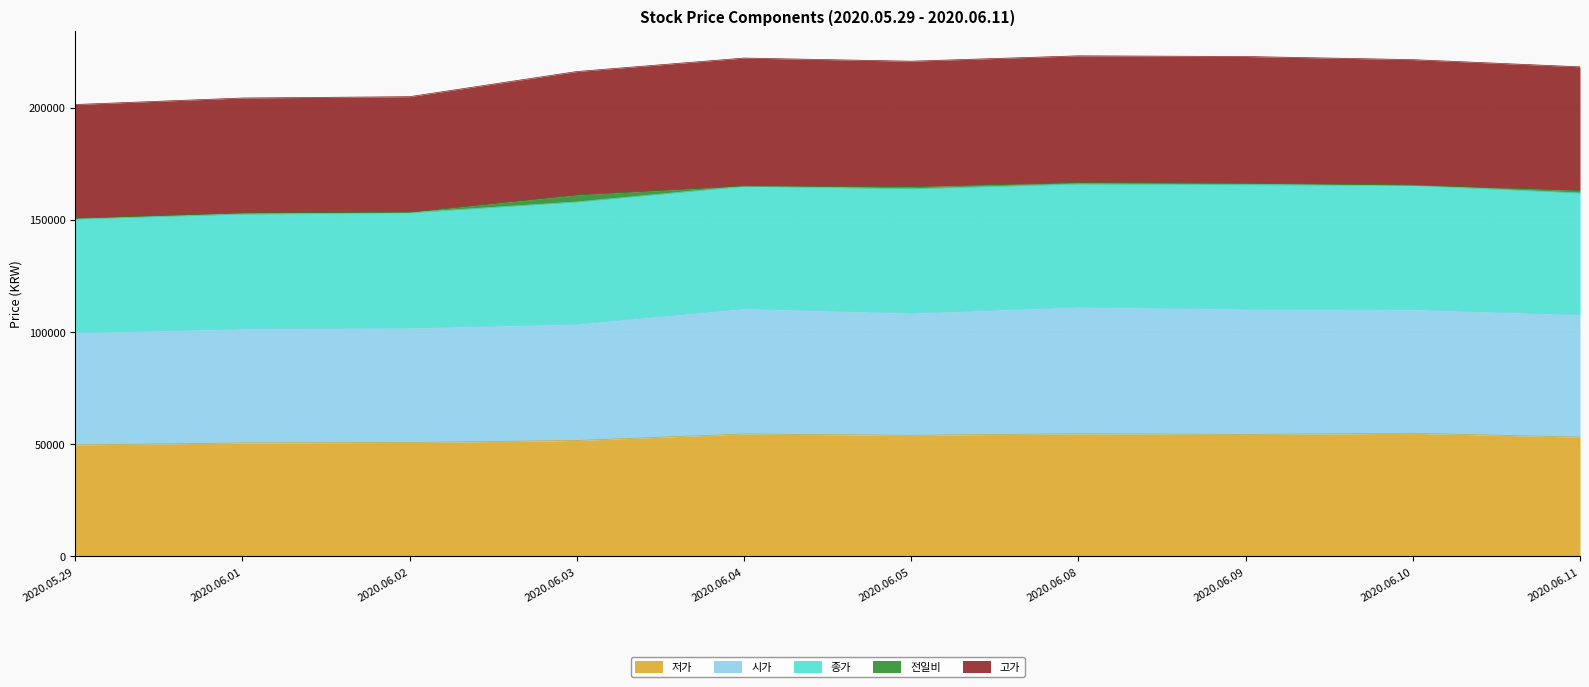

What is the total value across all series at 2020.06.04?

222100